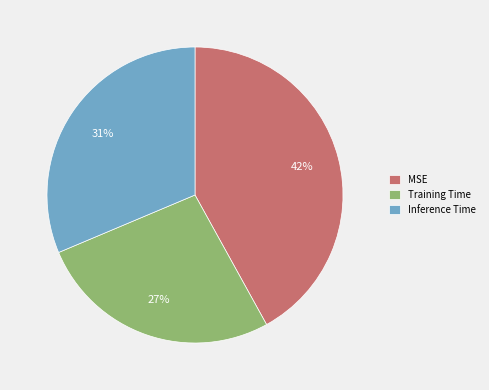

To the nearest percent, what portion does MSE represent?

42%